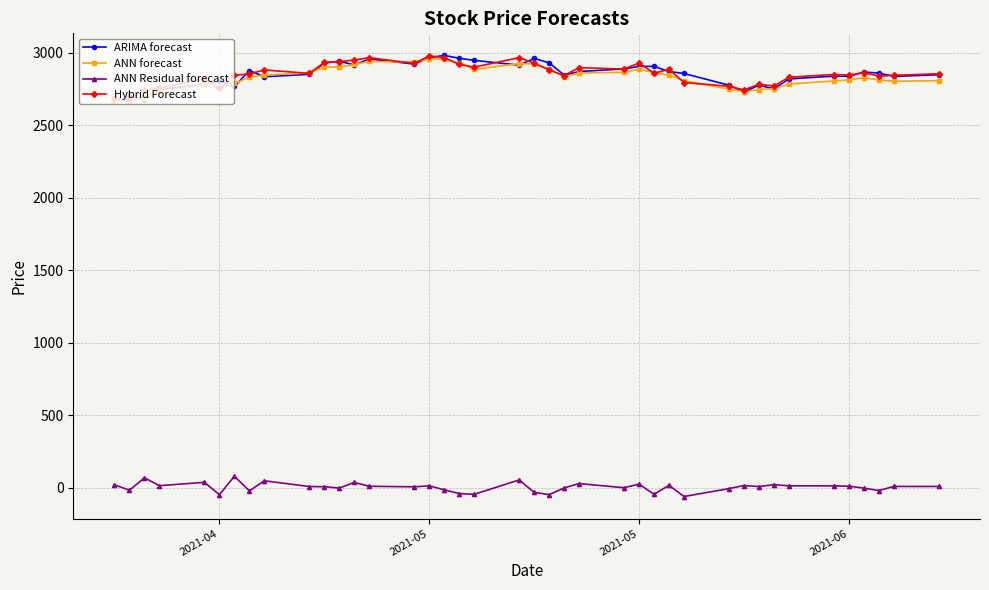

Does the chart have visible grid lines?

Yes